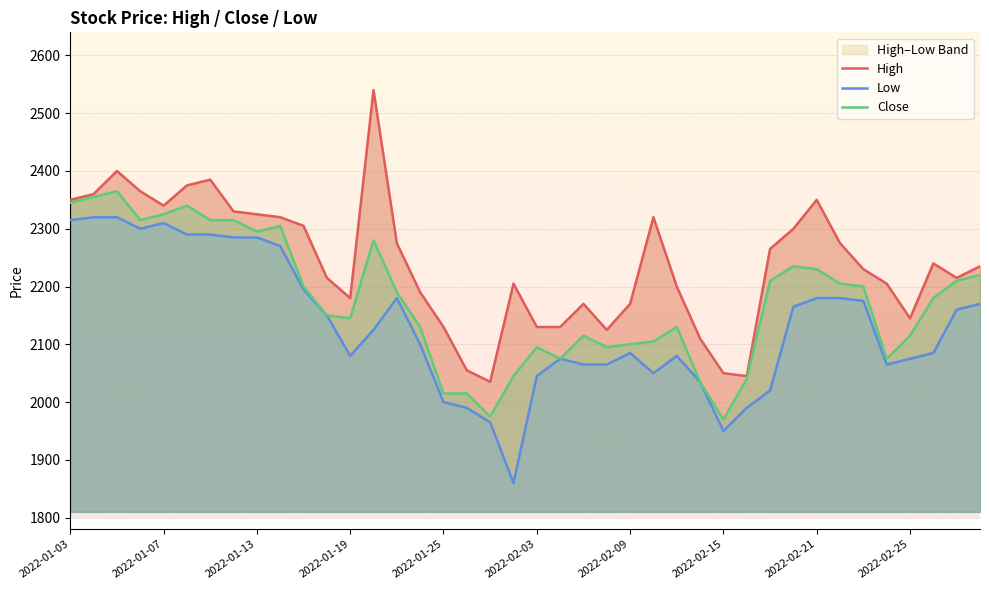

Reading left to right, list all the values displayed in this chart.

High: 2350	2360	2400	2365	2340	2375	2385	2330	2325	2320	2305	2215	2180	2540	2275	2190	2130	2055	2035	2205	2130	2130	2170	2125	2170	2320	2200	2110	2050	2045	2265	2300	2350	2275	2230	2205	2145	2240	2215	2235
Low: 2315	2320	2320	2300	2310	2290	2290	2285	2285	2270	2195	2150	2080	2125	2180	2100	2000	1990	1965	1860	2045	2075	2065	2065	2085	2050	2080	2035	1950	1990	2020	2165	2180	2180	2175	2065	2075	2085	2160	2170
Close: 2345	2355	2365	2315	2325	2340	2315	2315	2295	2305	2200	2150	2145	2280	2190	2130	2015	2015	1975	2045	2095	2075	2115	2095	2100	2105	2130	2035	1970	2040	2210	2235	2230	2205	2200	2075	2115	2180	2210	2220